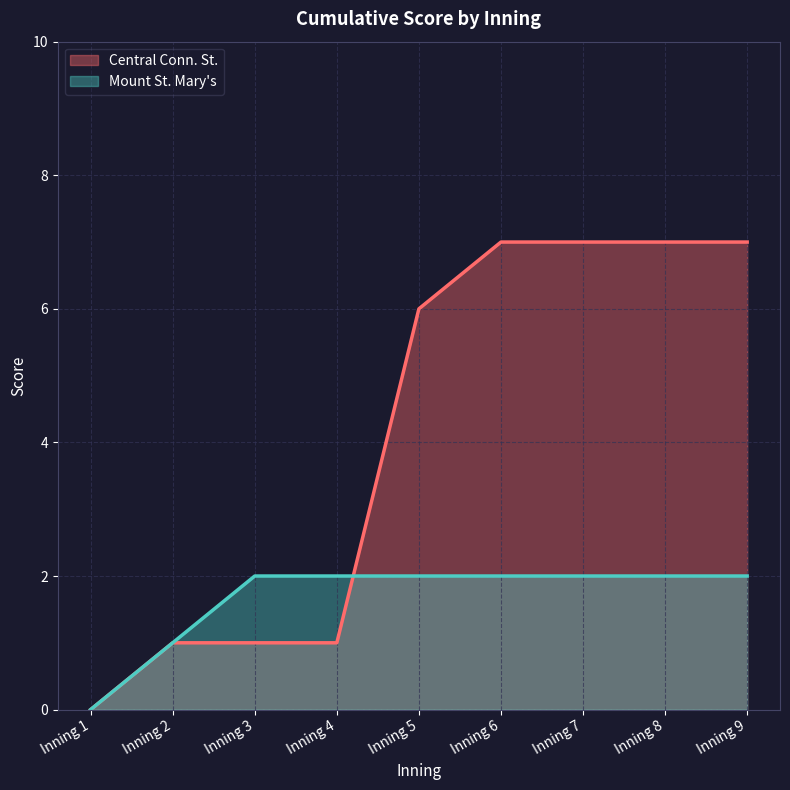

At how many categories does at least one series exceed 3?

5